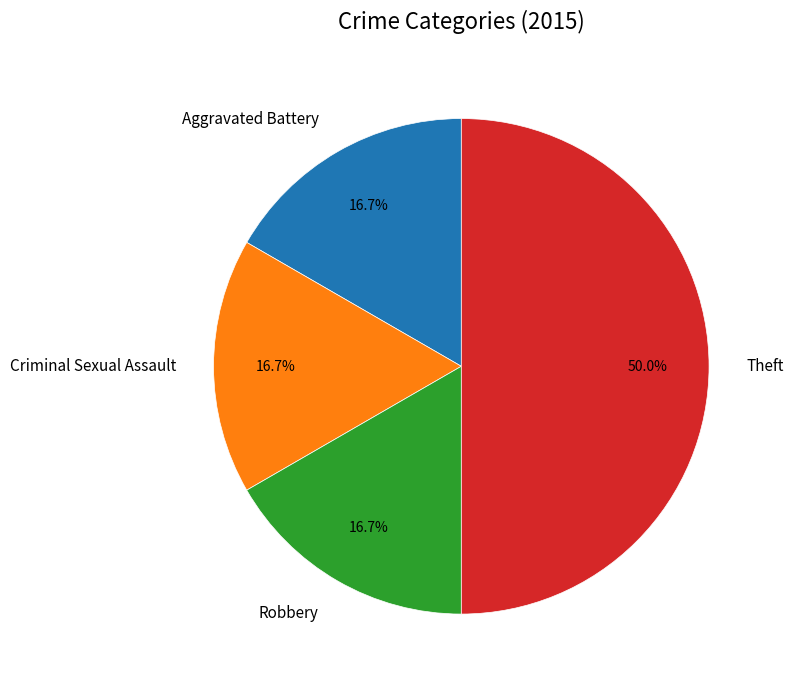

Which category has the biggest portion of the pie?

Theft